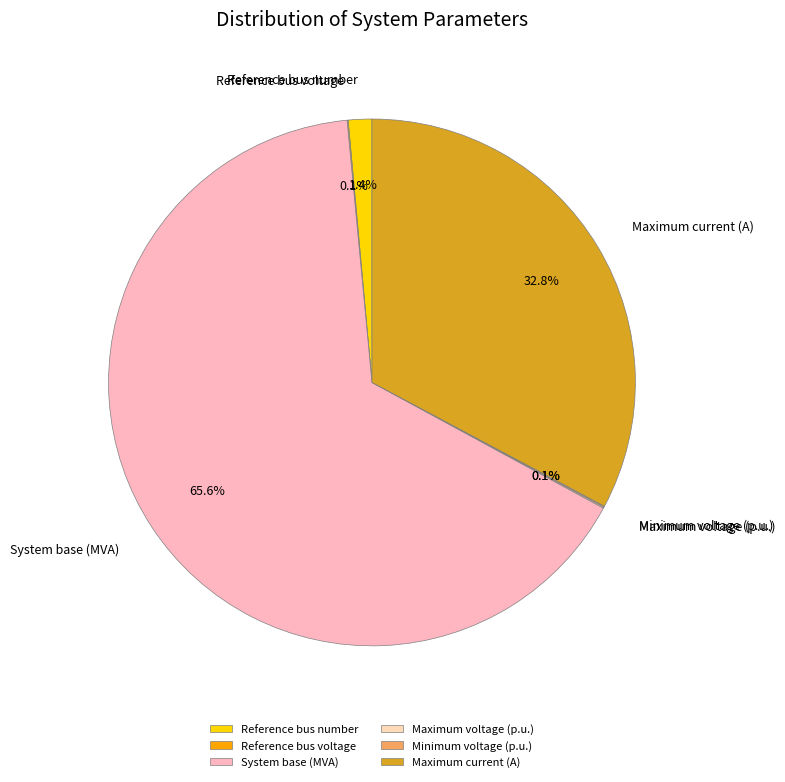

Does System base (MVA) represent more than half of the total?

Yes